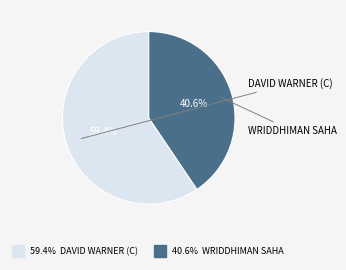

Does any single category account for the majority?

Yes